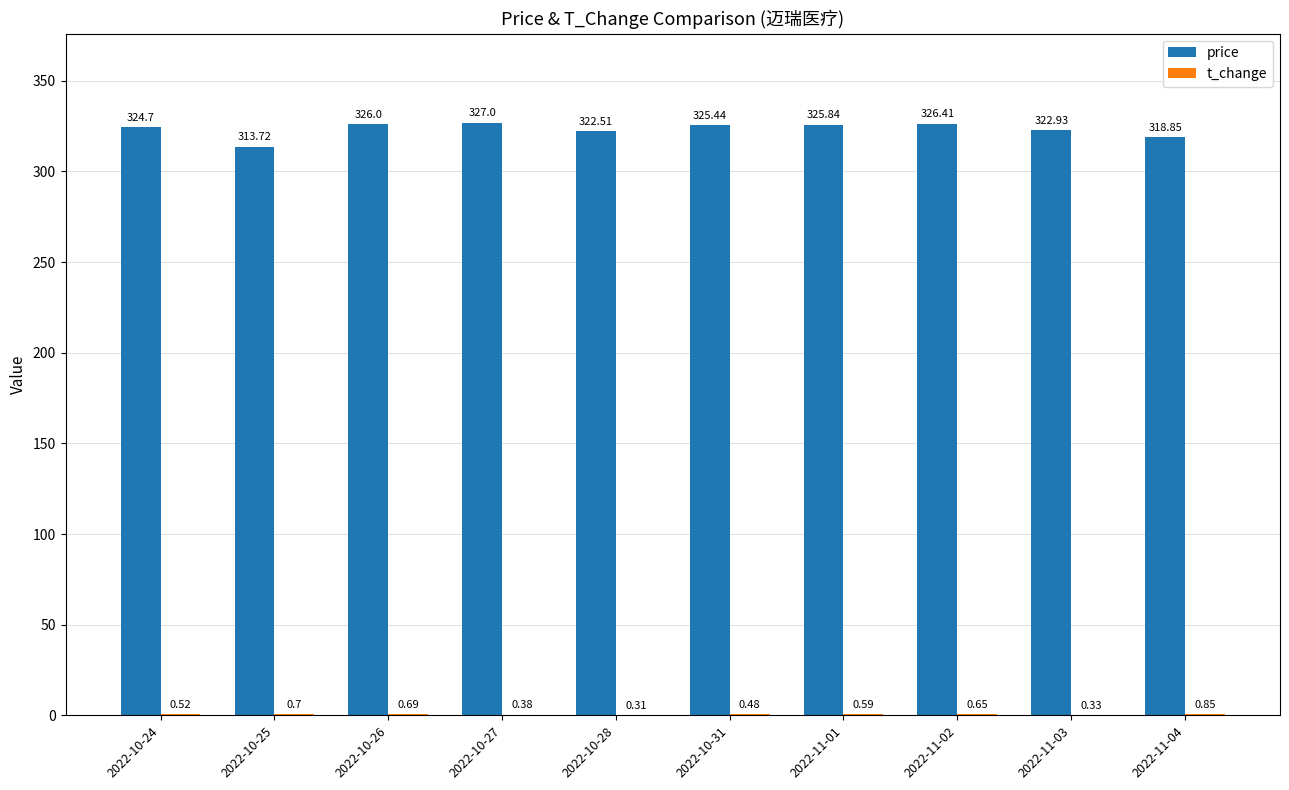

What is the sum of all price values?

3233.4